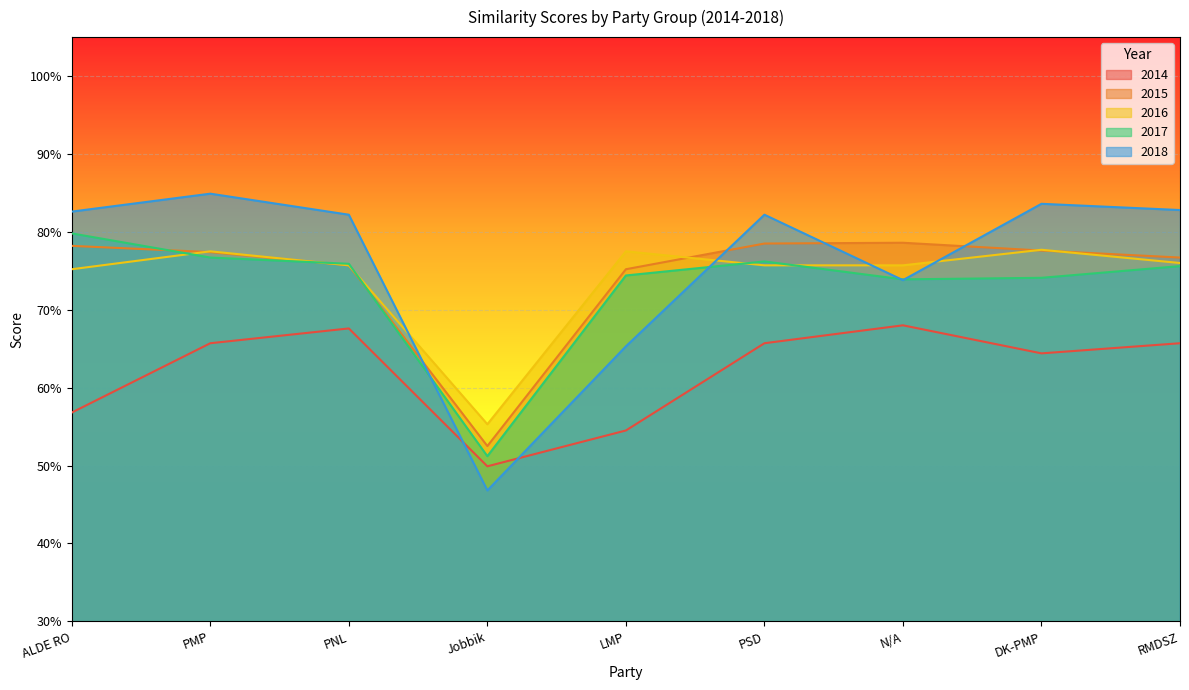

What is the value of the 2014 point at the 1st from the left?

0.6